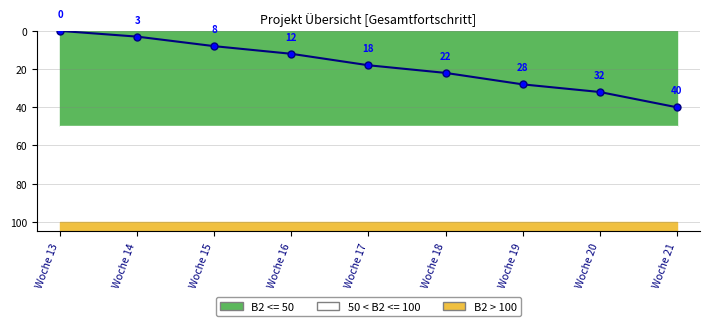

Count the values in the range 8 to 28.

5